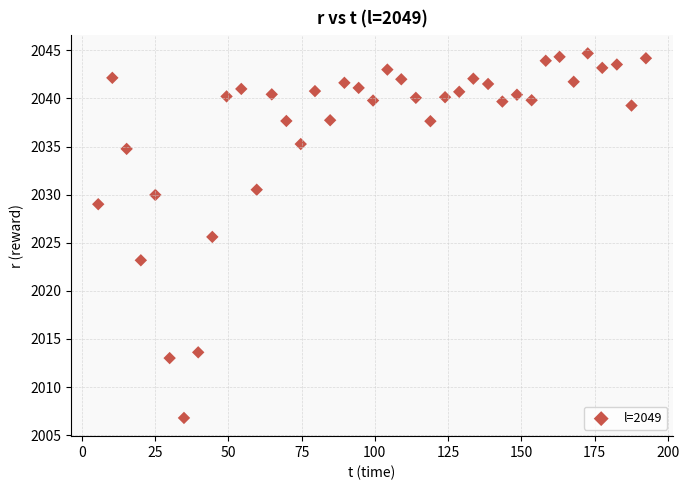

What Y value in the scatter plot is closest to 2025?

2025.6